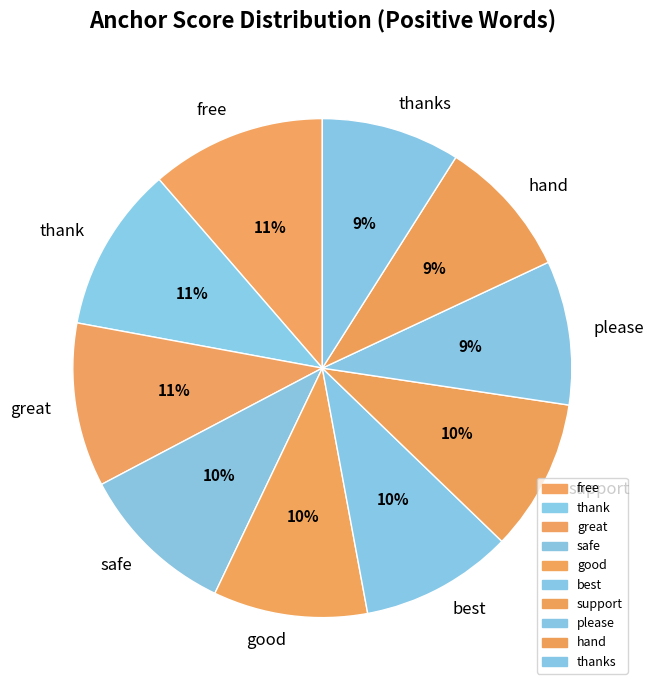

How many segments does this pie chart have?

10